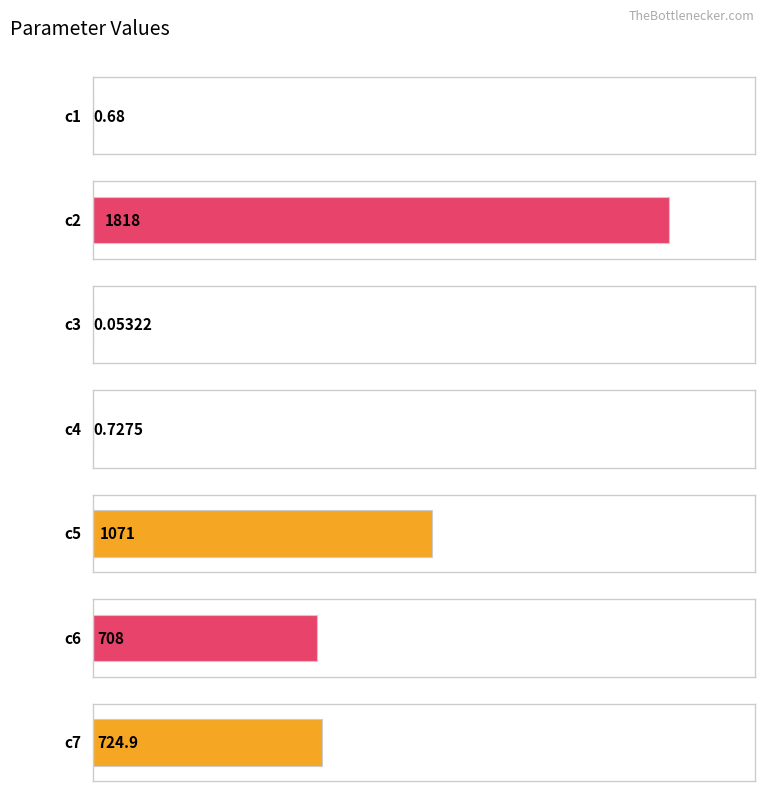

Where is the data nearest to the value 909?

c5